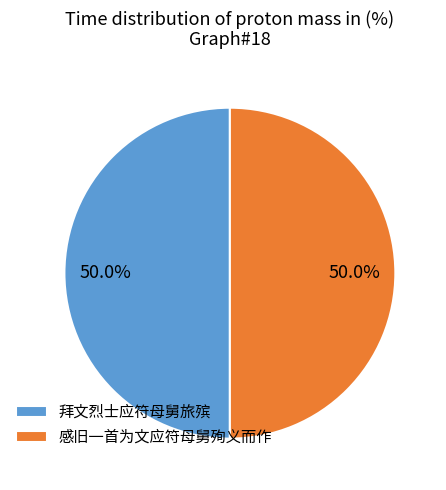

Do 感旧一首为文应符母舅殉义而作 and 拜文烈士应符母舅旅殡 together represent more than half of the pie?

Yes